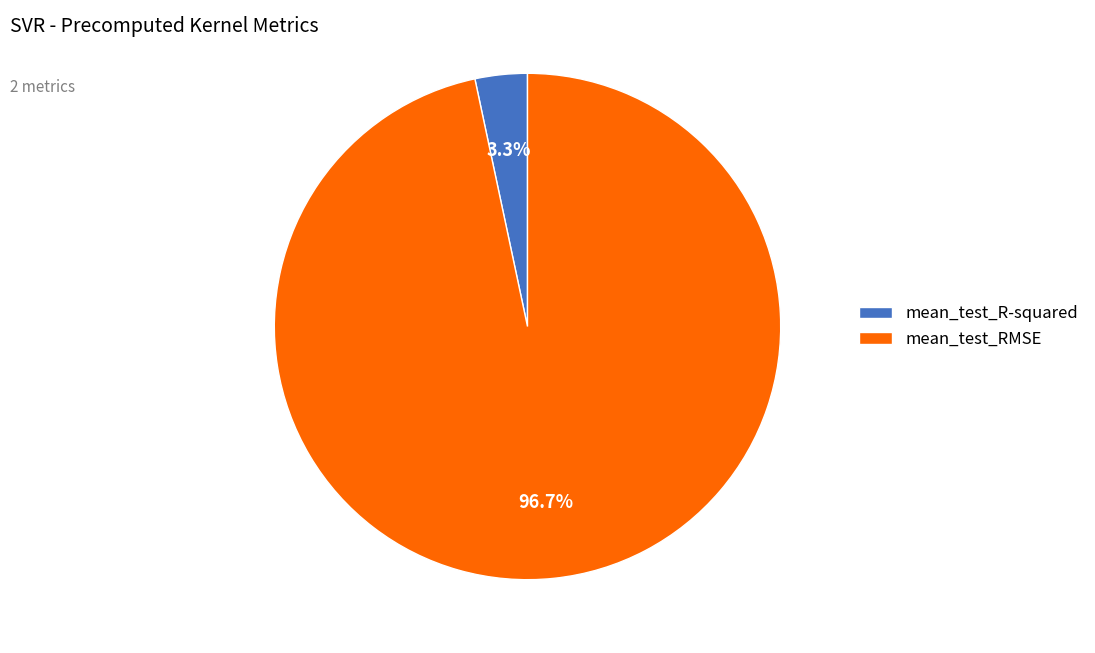

To the nearest percent, what percentage of the pie is mean_test_RMSE?

97%